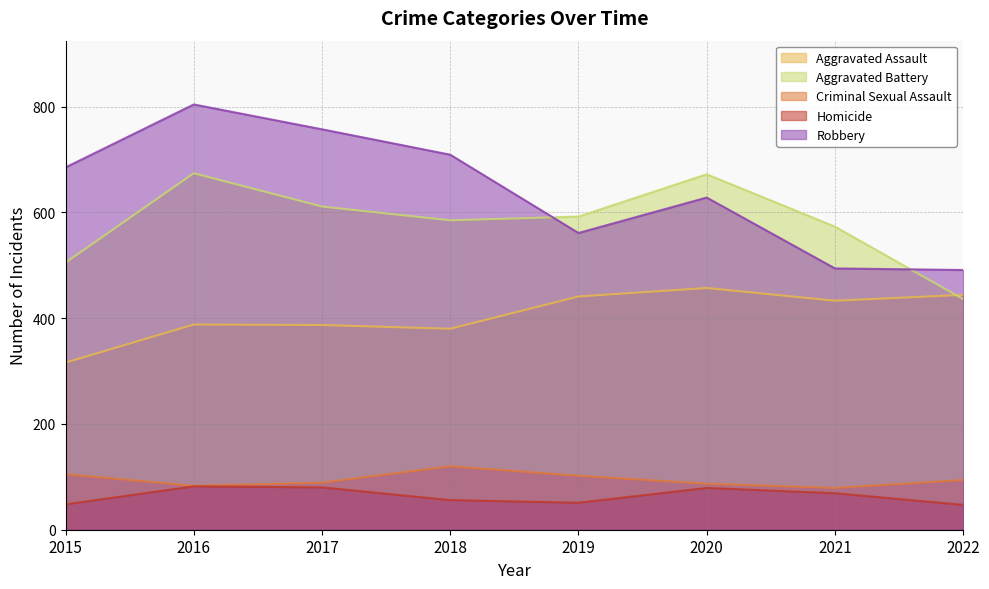

What is the difference between the second highest and minimum values in the Criminal Sexual Assault series?

26